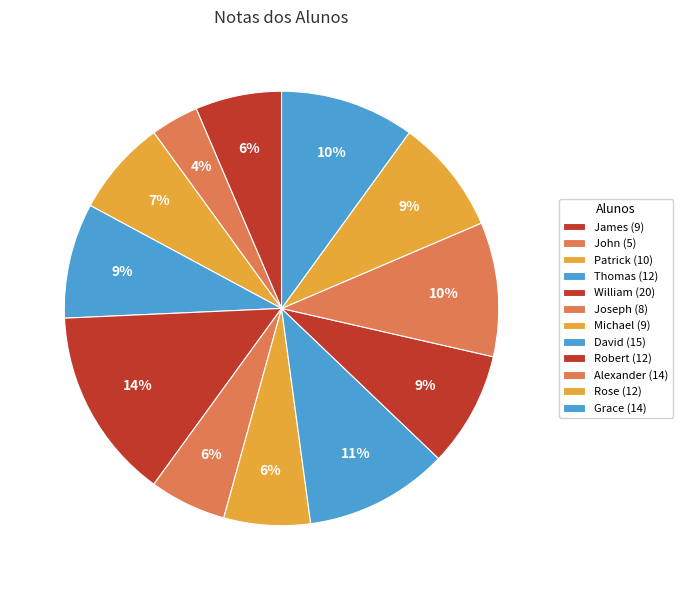

How much of the chart is everything except James?

93.6%